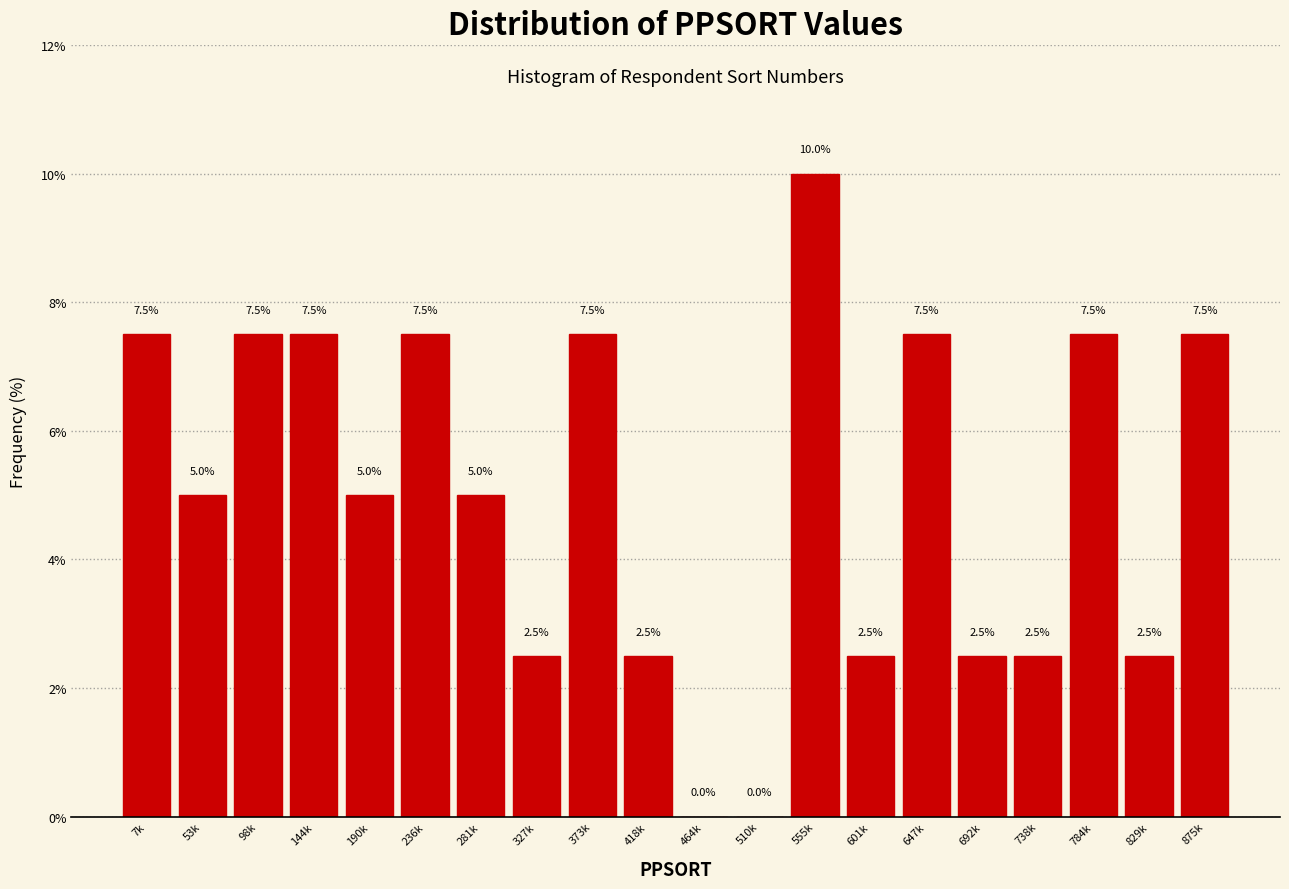

Reading left to right, transcribe all the data shown in this chart.

7k=7.5	53k=5.0	98k=7.5	144k=7.5	190k=5.0	236k=7.5	281k=5.0	327k=2.5	373k=7.5	418k=2.5	464k=0.0	510k=0.0	555k=10.0	601k=2.5	647k=7.5	692k=2.5	738k=2.5	784k=7.5	829k=2.5	875k=7.5